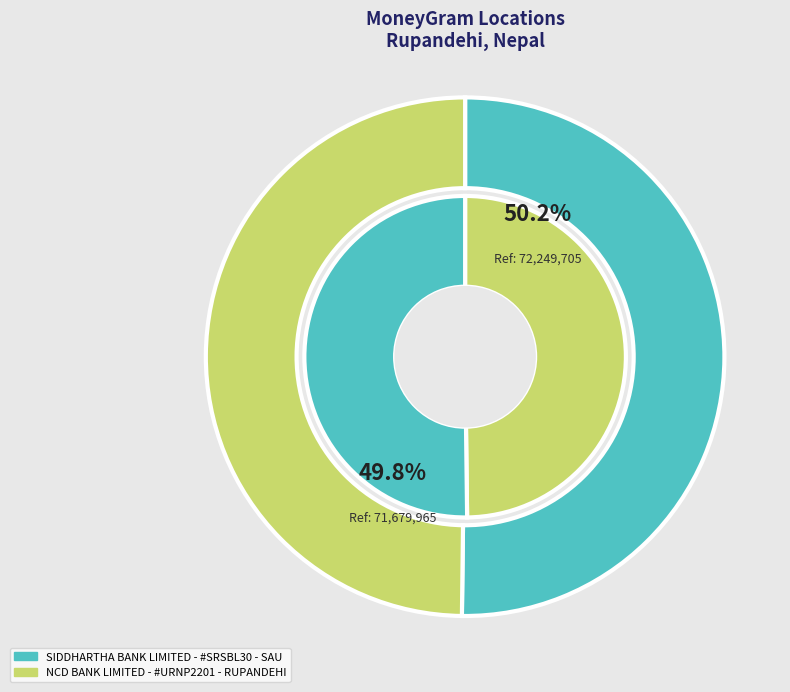

Between NCD BANK LIMITED - #URNP2201 - RUPANDEHI and SIDDHARTHA BANK LIMITED - #SRSBL30 - SAU, which is larger?

SIDDHARTHA BANK LIMITED - #SRSBL30 - SAU